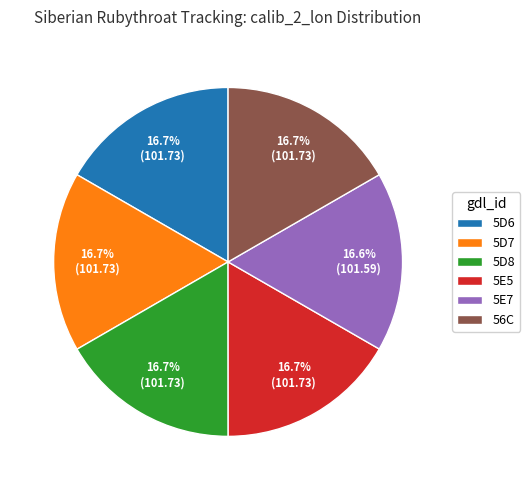

Is it true that 5D8 is 3% of the pie?

False